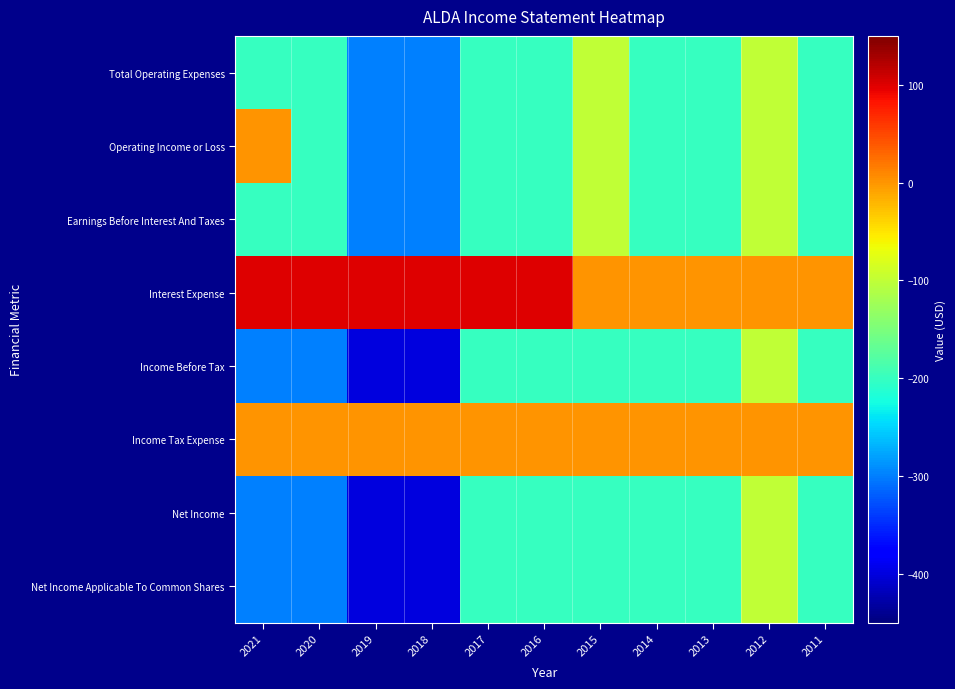

Count the number of data series in this chart.

8